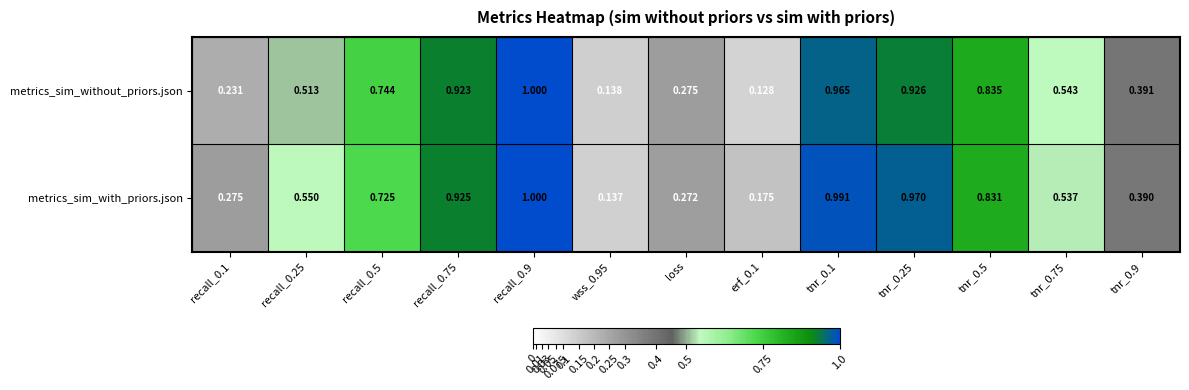

Which series has the largest total across all categories?

metrics_sim_with_priors.json